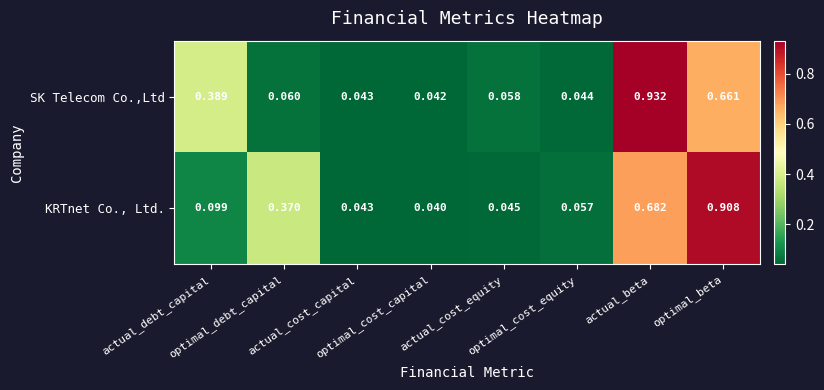

Rank the series by their average value, from highest to lowest.

KRTnet Co., Ltd., SK Telecom Co.,Ltd